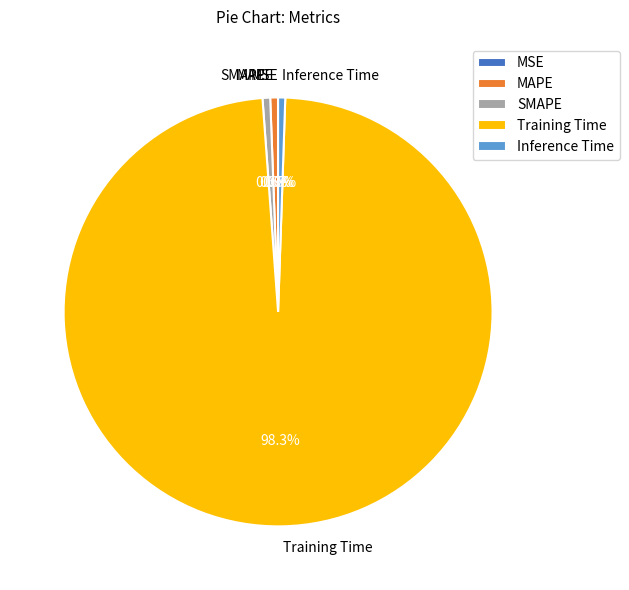

What is the majority slice?

Training Time